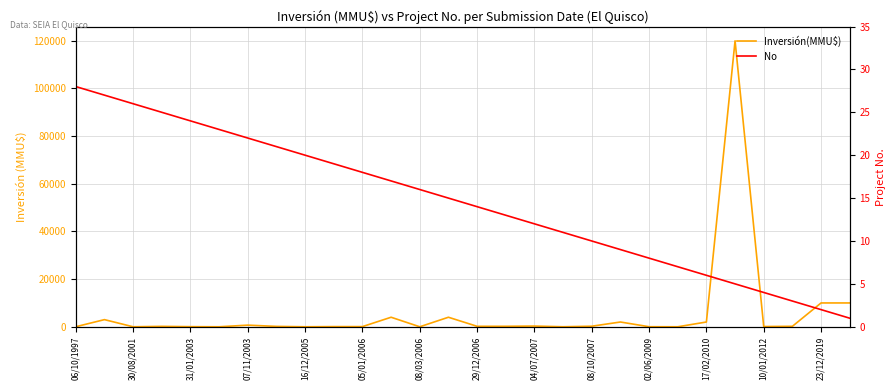

What is the spread (max minus min) of values at 08/10/2007?

53